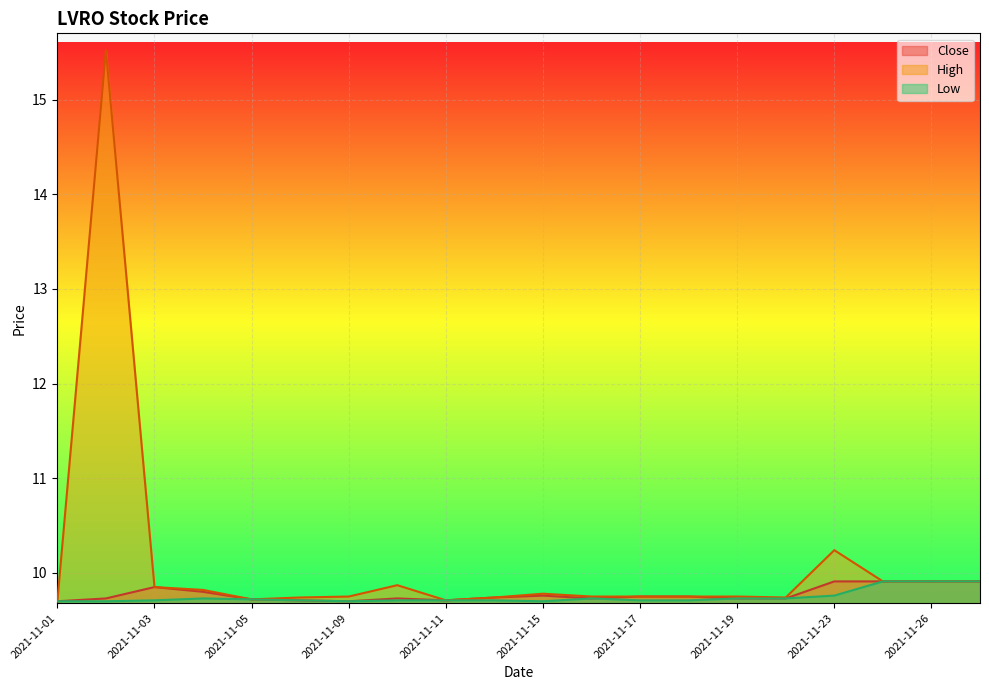

List the labels in order of Close value, smallest first.

2021-11-01, 2021-11-09, 2021-11-08, 2021-11-11, 2021-11-05, 2021-11-02, 2021-11-10, 2021-11-16, 2021-11-19, 2021-11-22, 2021-11-12, 2021-11-17, 2021-11-18, 2021-11-15, 2021-11-04, 2021-11-03, 2021-11-23, 2021-11-24, 2021-11-26, 2021-11-29